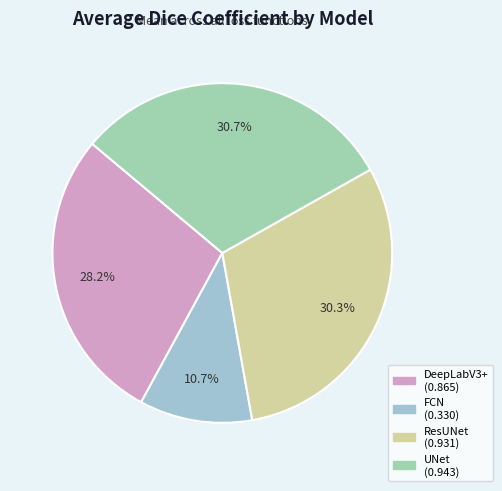

True or false: DeepLabV3+ accounts for 28% of the total.

True